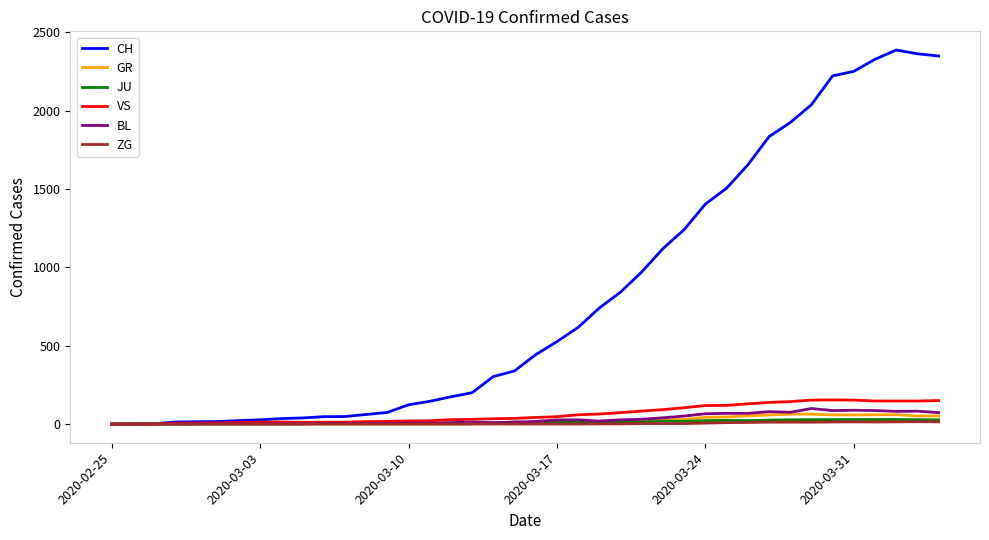

Which series has the largest total across all categories?

CH